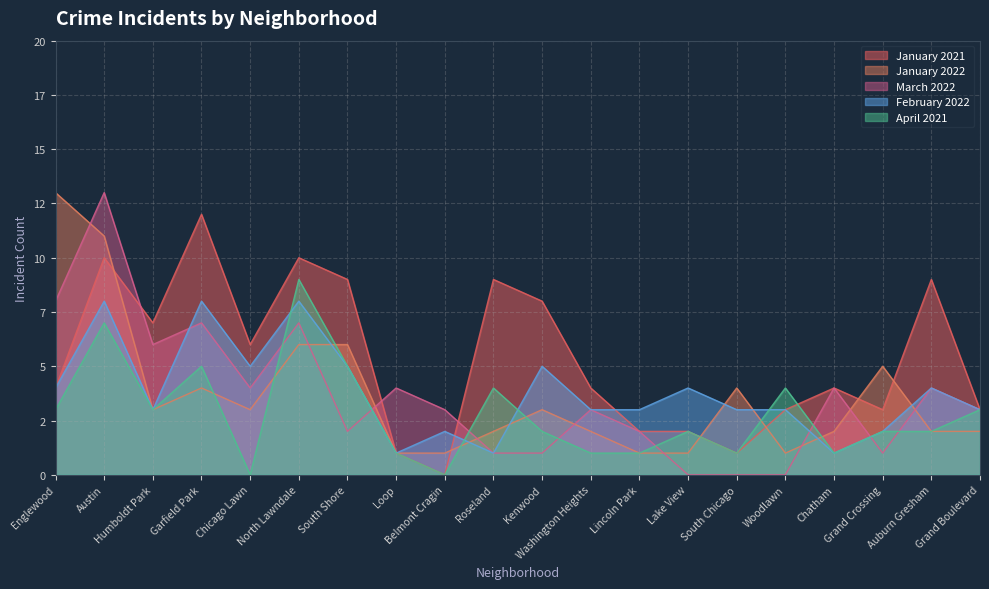

What is the label of the 9th point from the right?

Washington Heights